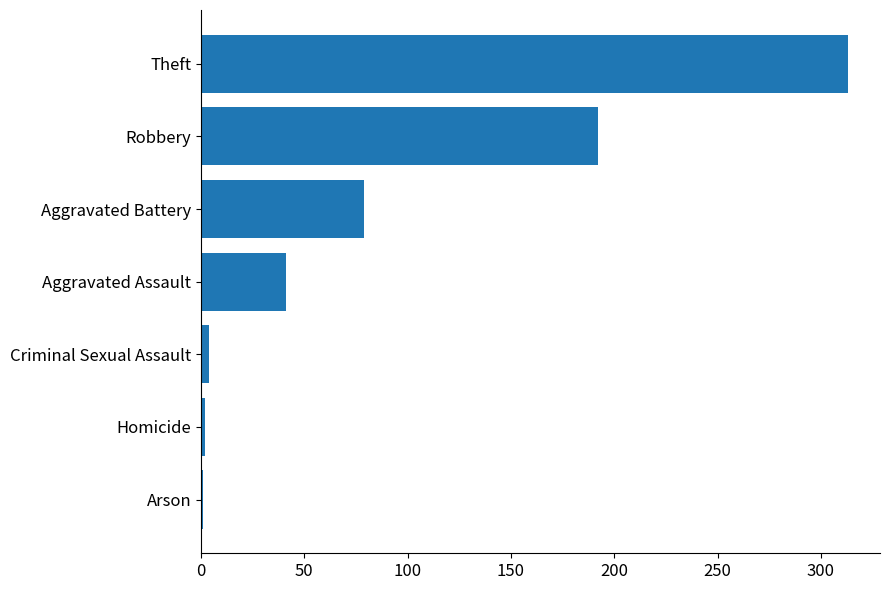

At which label is the value closest to 157?

Robbery